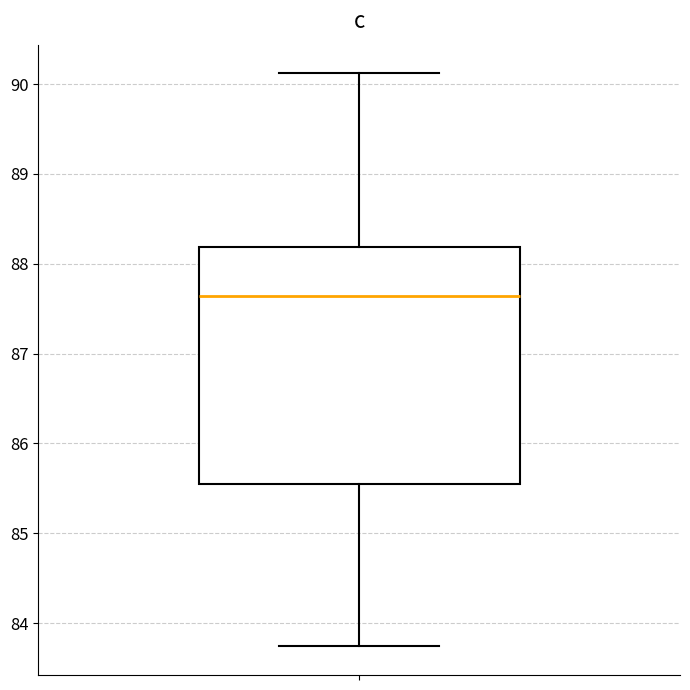

Read this box plot against the y-axis: the position of the median line, the range covered by the box, and the ends of both whiskers. The values are not printed on the chart, so give them approximately, as read against the axis.

median 87.6, box 85.6 to 88.2, whiskers 83.7 to 90.1